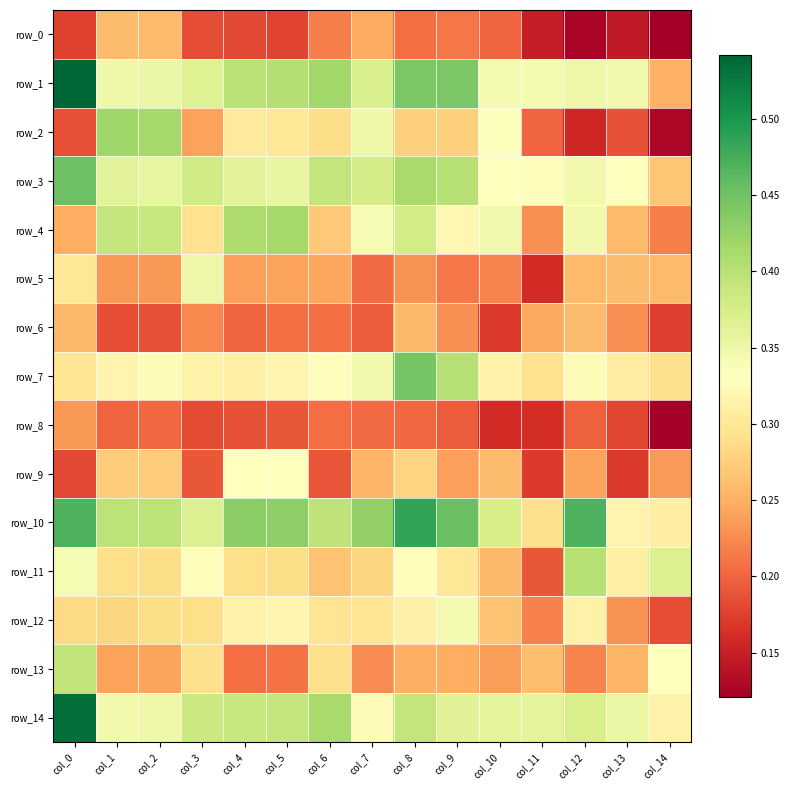

What is the difference between the maximum and minimum values in the row_3 series?

0.2